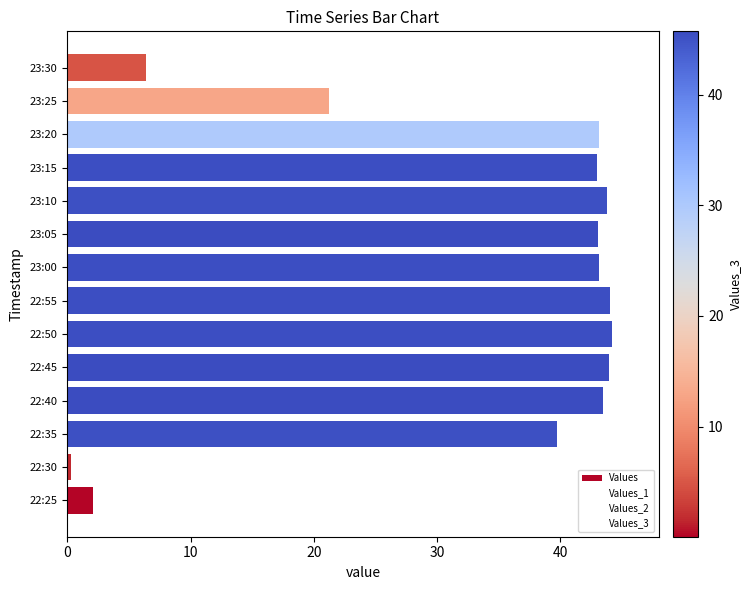

What is the sum of all values?

461.6